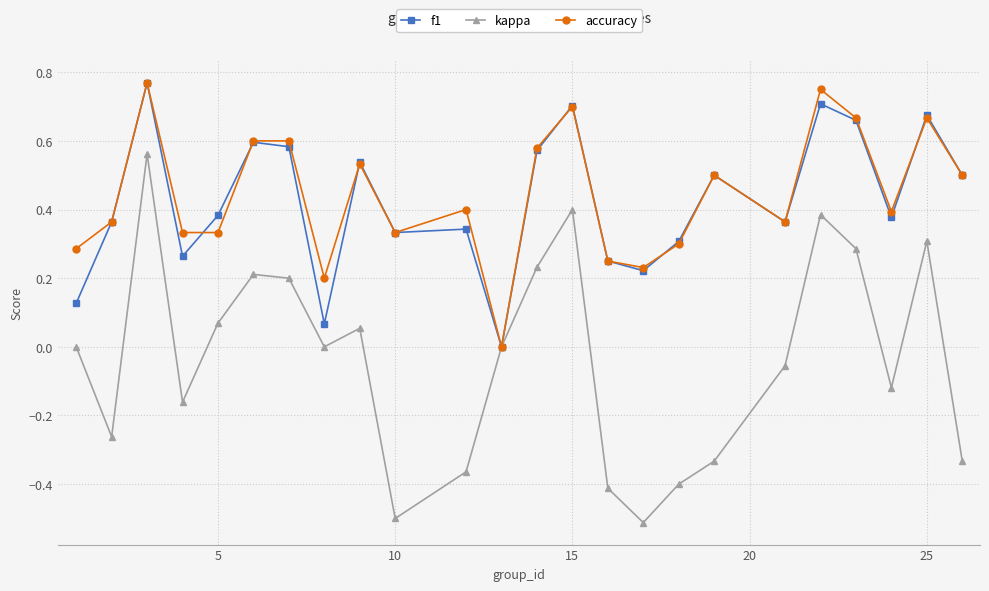

True or false: kappa has more than 0 interior local peaks.

True